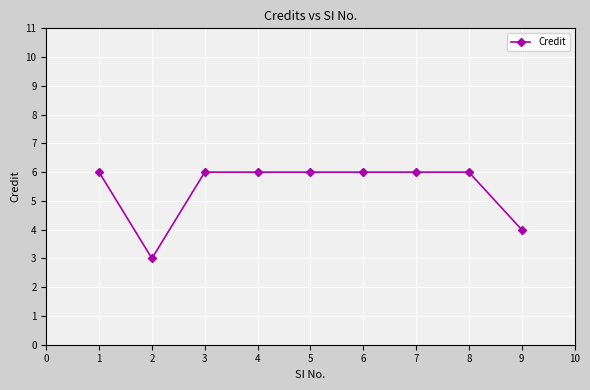

What is the greatest value displayed?

6